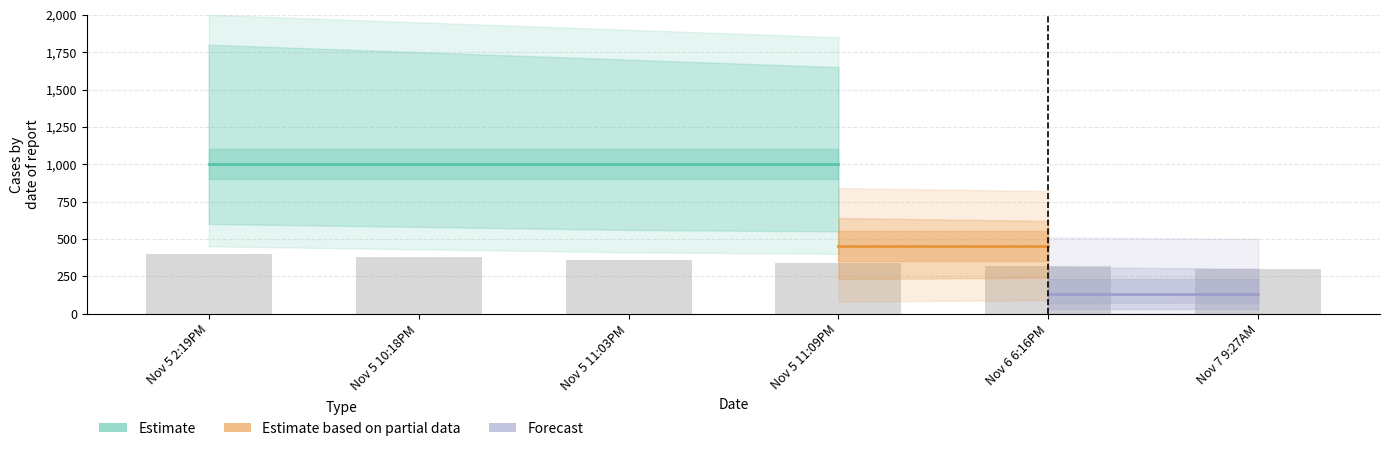

List the series in order of their overall mean, highest first.

Estimate, Estimate based on partial data, Forecast